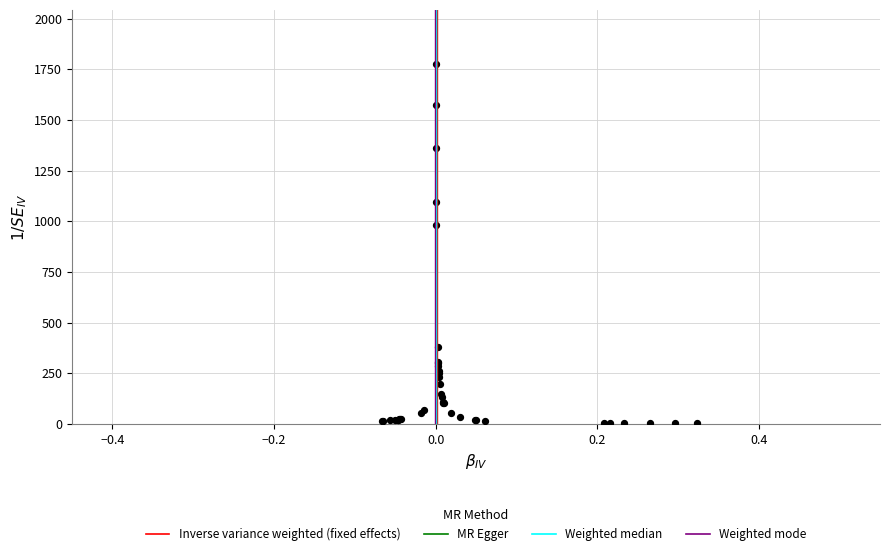

What Y value in the scatter plot is closest to 890?

983.6